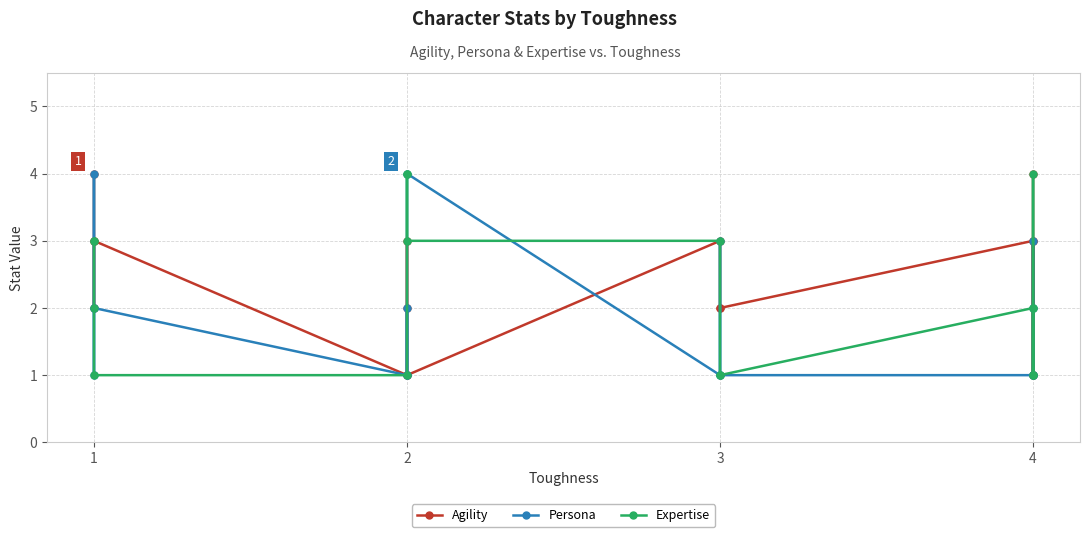

How many lines are shown in the chart?

3